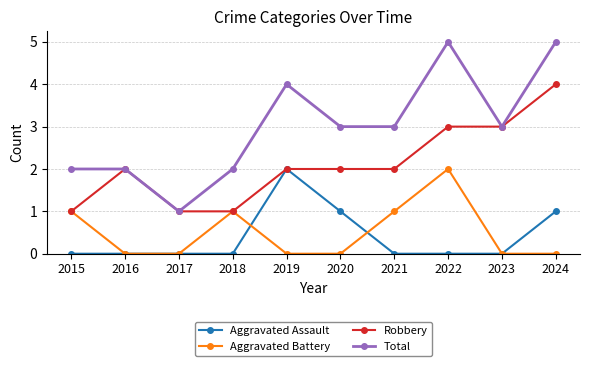

Rank the series at 2021 from highest to lowest value.

Total, Robbery, Aggravated Battery, Aggravated Assault